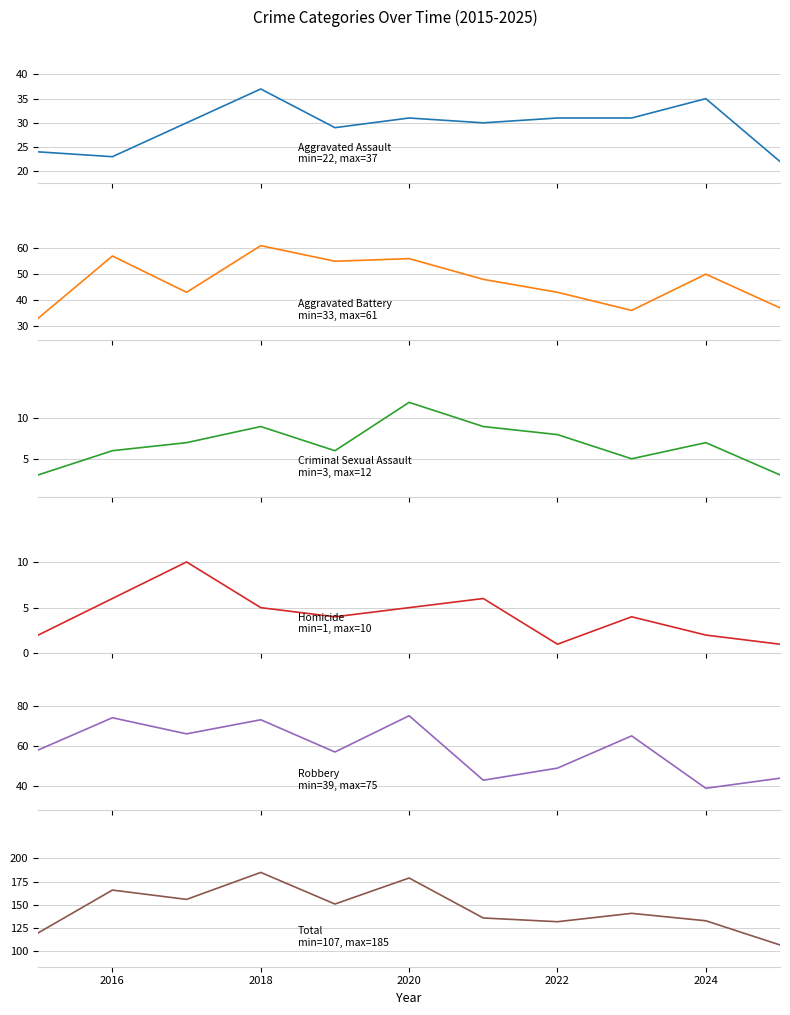

The Aggravated Assault series shows 34 at 2014. True or false?

False